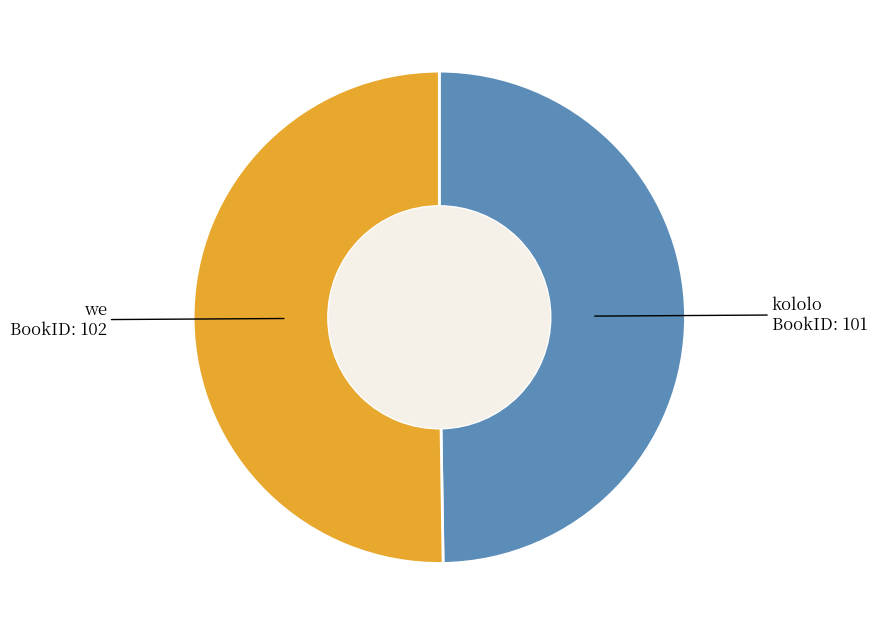

Approximately how many times larger is the value at kololo compared to we?

1.0